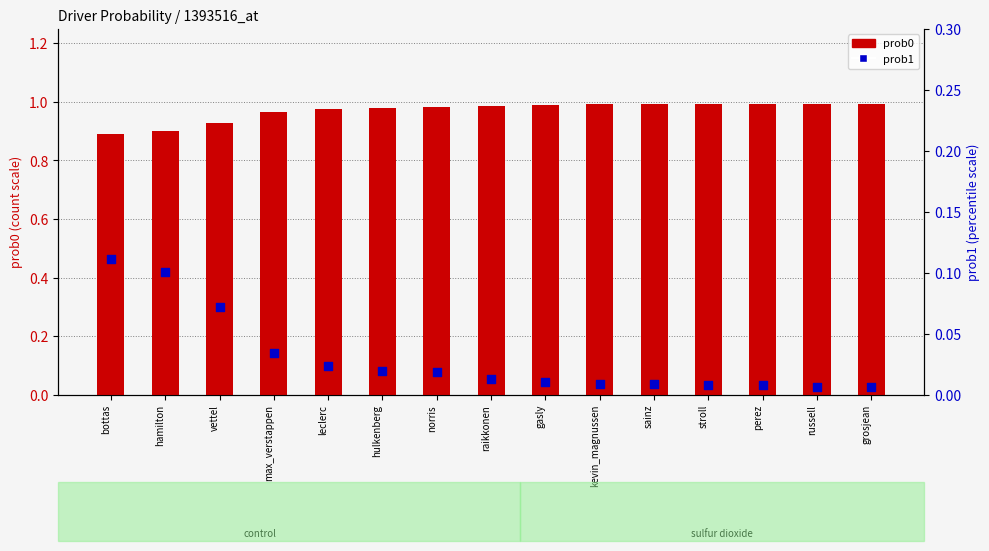

Which series has the widest spread of Y values?

prob0